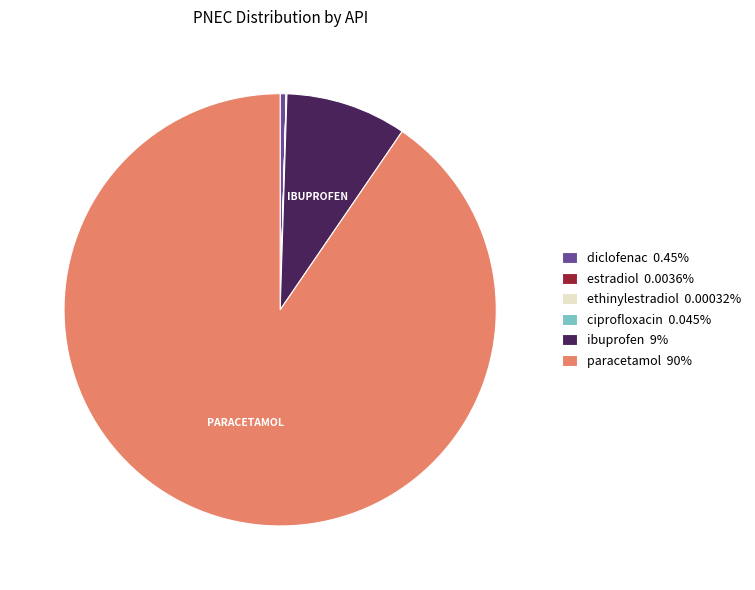

Does any single category account for the majority?

Yes